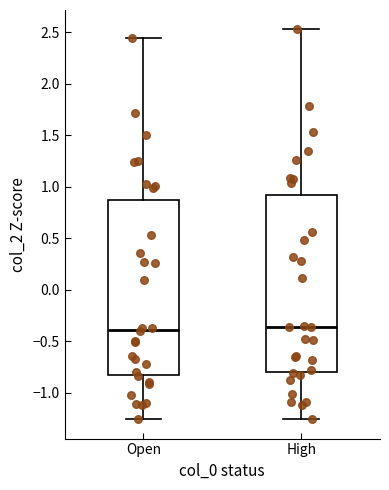

Where does the lower whisker of the box for High end on the y-axis? The values are not printed on the chart, so give them approximately, as read against the axis.

-1.25